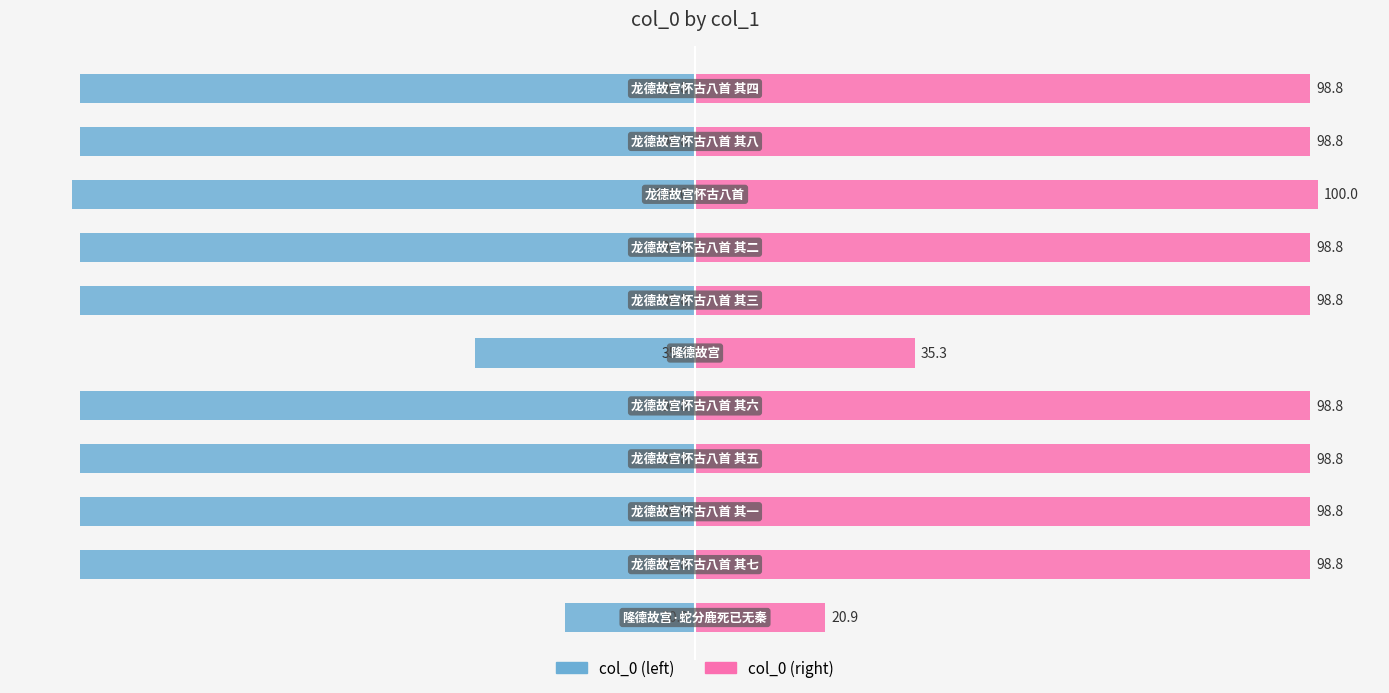

How many data points does each series have?

11